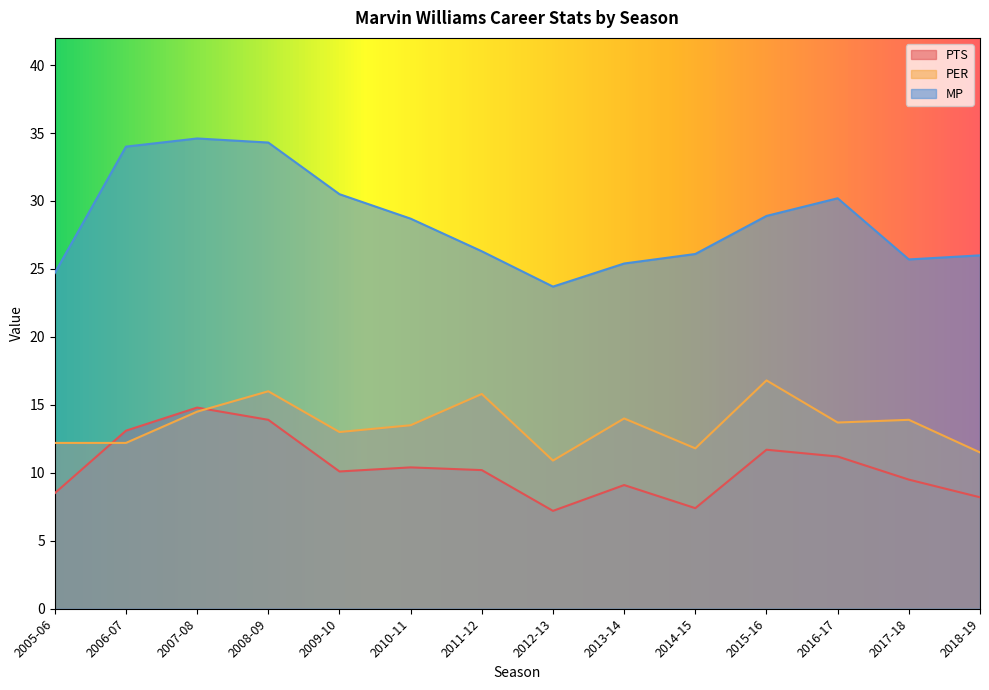

True or false: PER and PTS intersect in this chart.

True